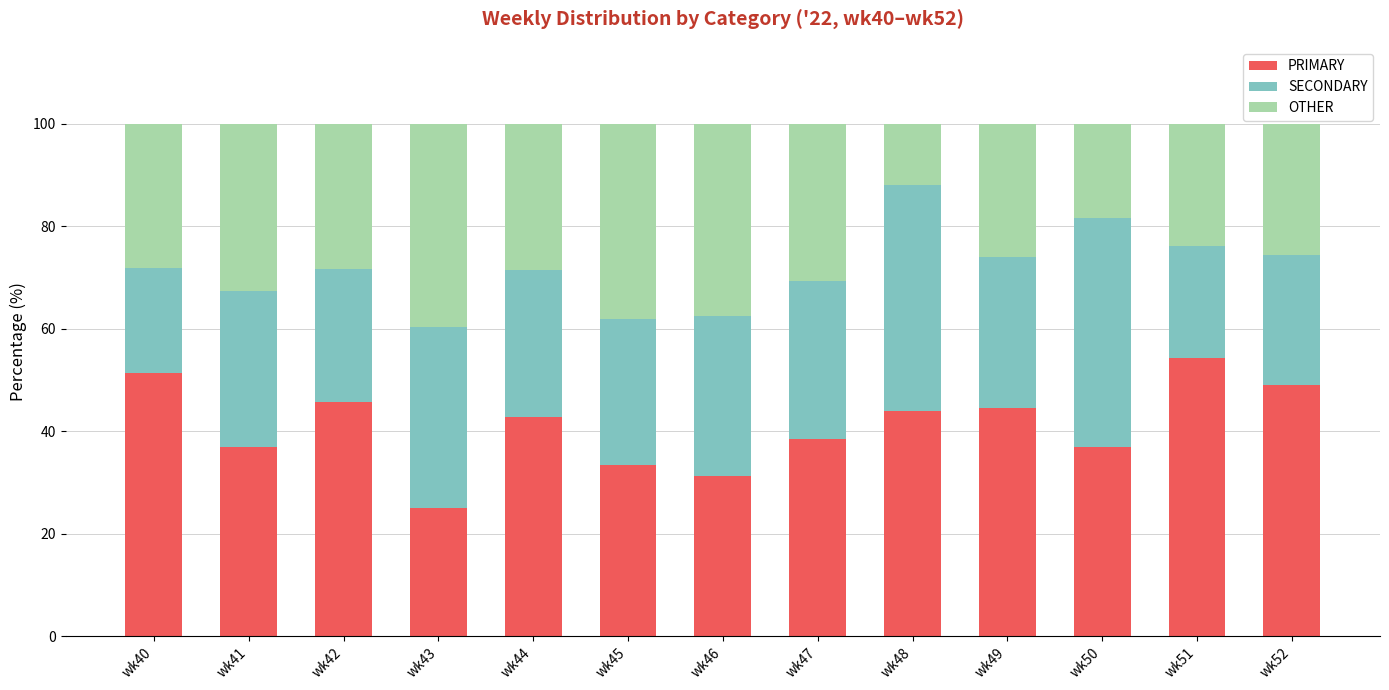

The value of PRIMARY at wk42 is 45.7. True or false?

True